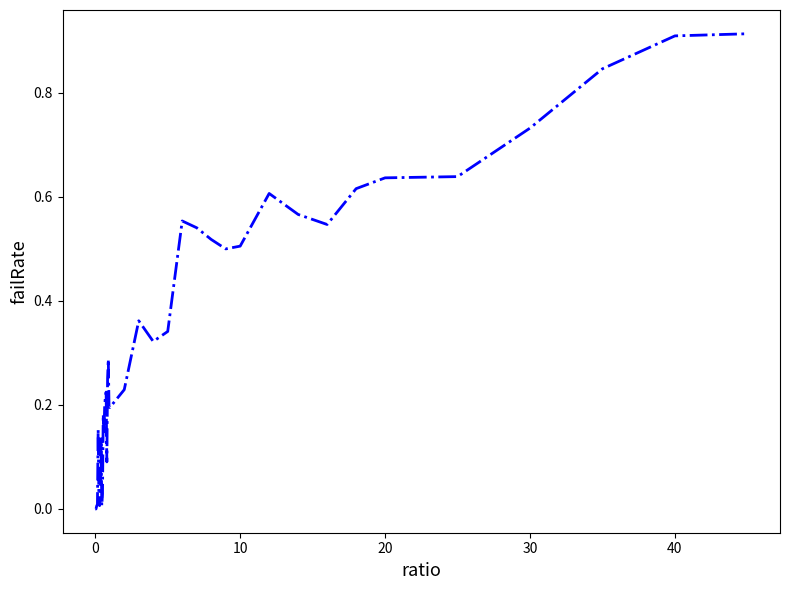

Is this an area chart (filled region under the line)?

No